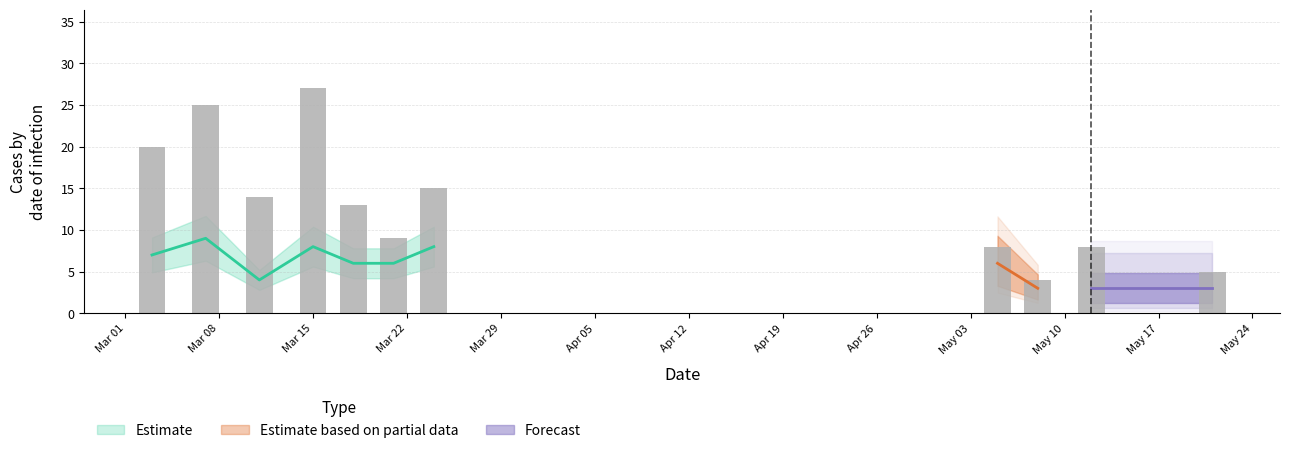

Which label corresponds to the smallest value in the chart?

2021-03-11